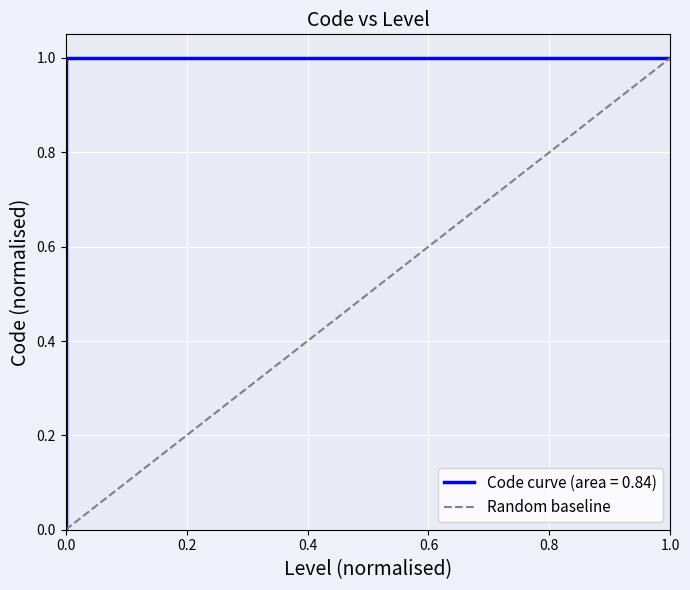

Reading left to right, list all the values displayed in this chart.

0	1